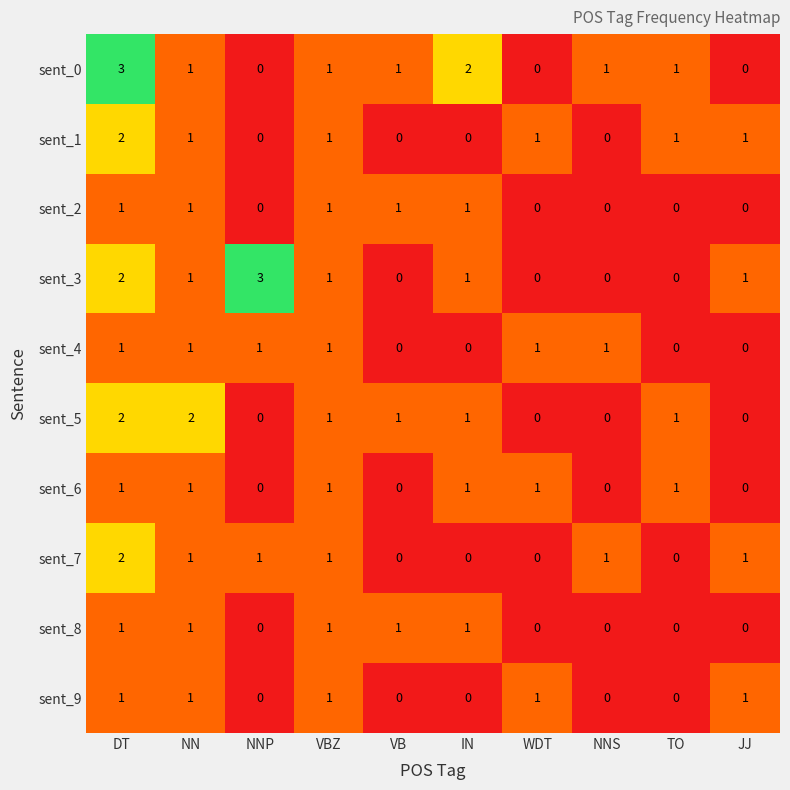

What is the spread (max minus min) of values at NNP?

3